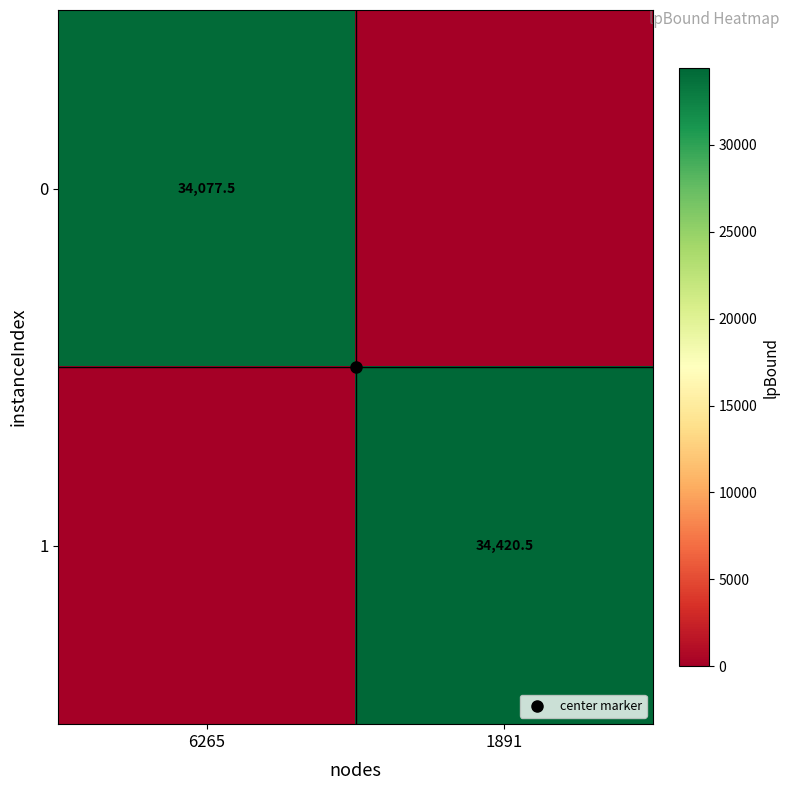

Rank the series at 6265 from highest to lowest value.

0, 1